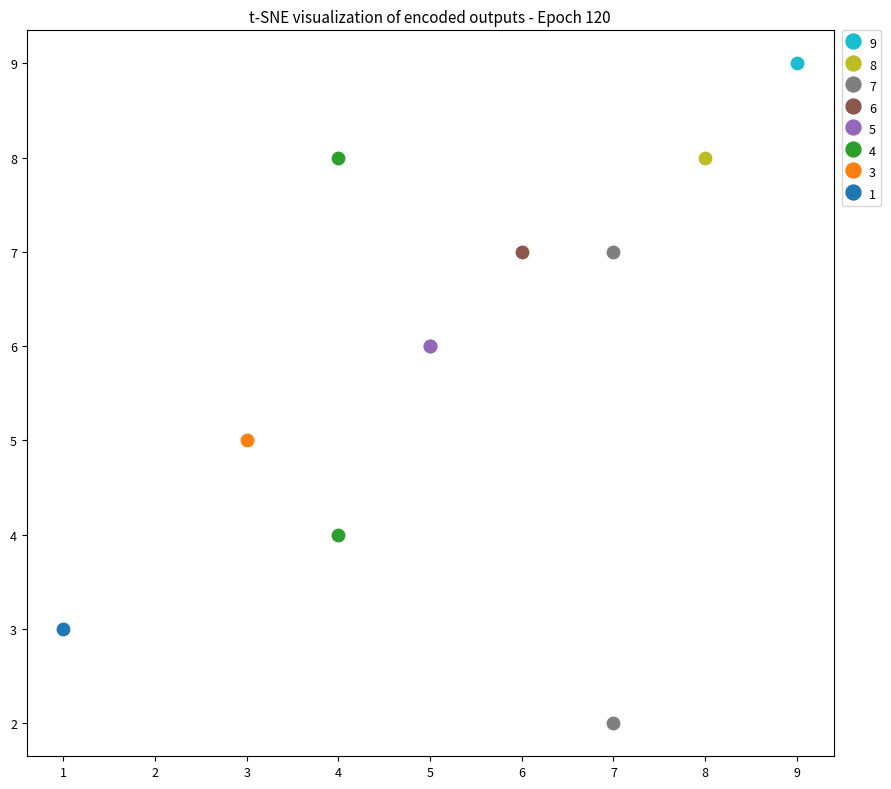

Which series contains the highest Y value?

9